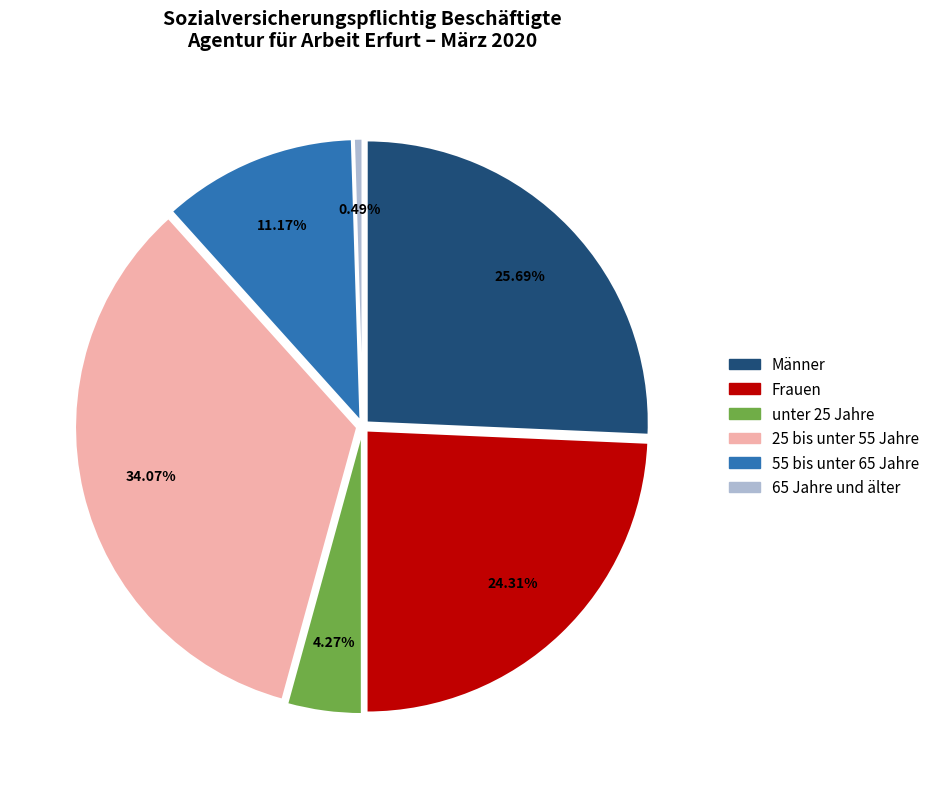

What is the largest slice in the pie chart?

25 bis unter 55 Jahre